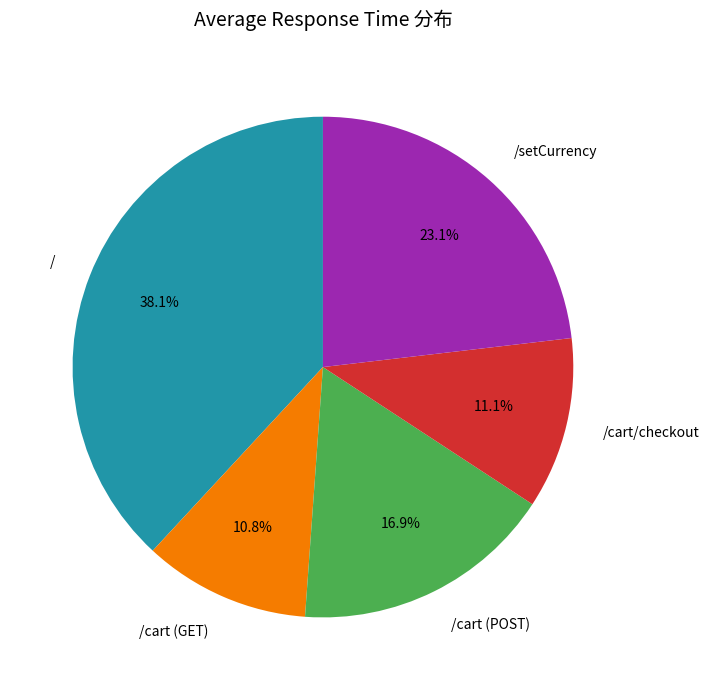

Between /cart (POST) and /, which is larger?

/